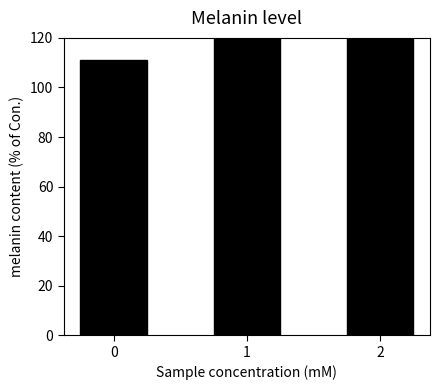

What is the difference between the maximum and minimum values?

555.6